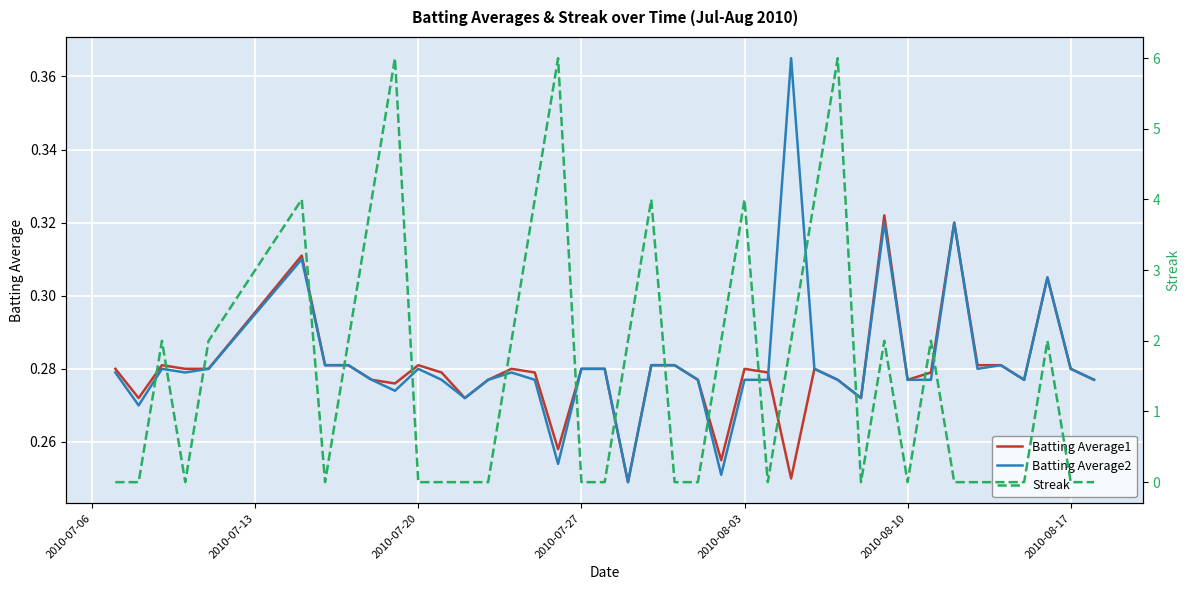

At how many categories does at least one series exceed 3?

9